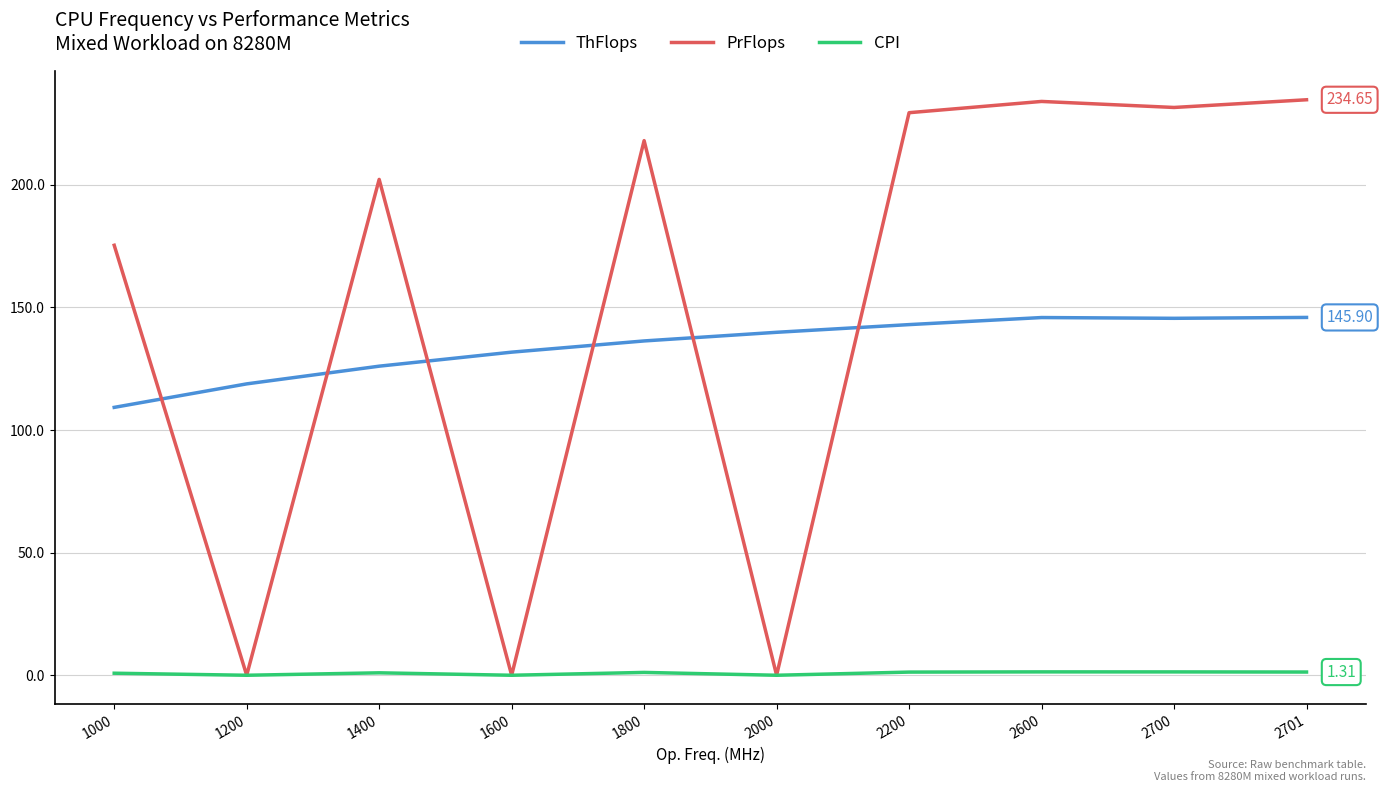

The value of ThFlops at 1200 is 166.9. True or false?

False